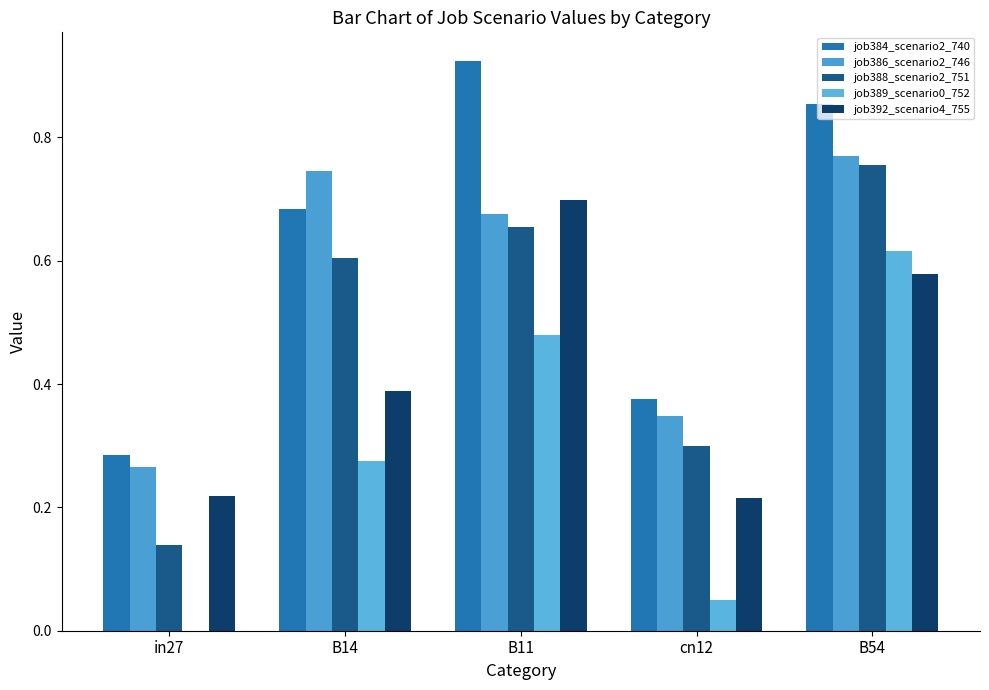

What is the difference between the job389_scenario0_752 values at B54 and cn12?

0.6